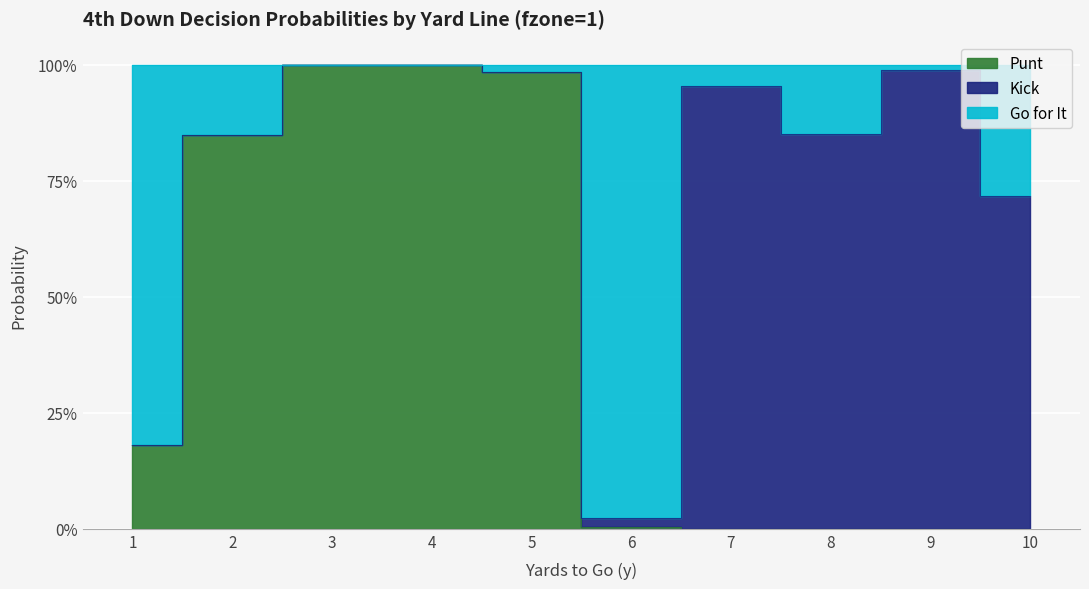

At which label is gofor closest to 0?

6